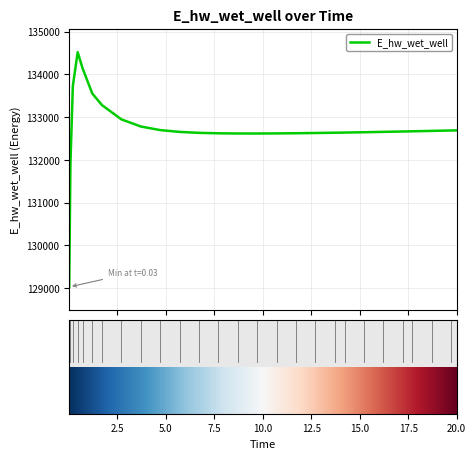

What is the difference between the maximum and minimum values?

5489.1